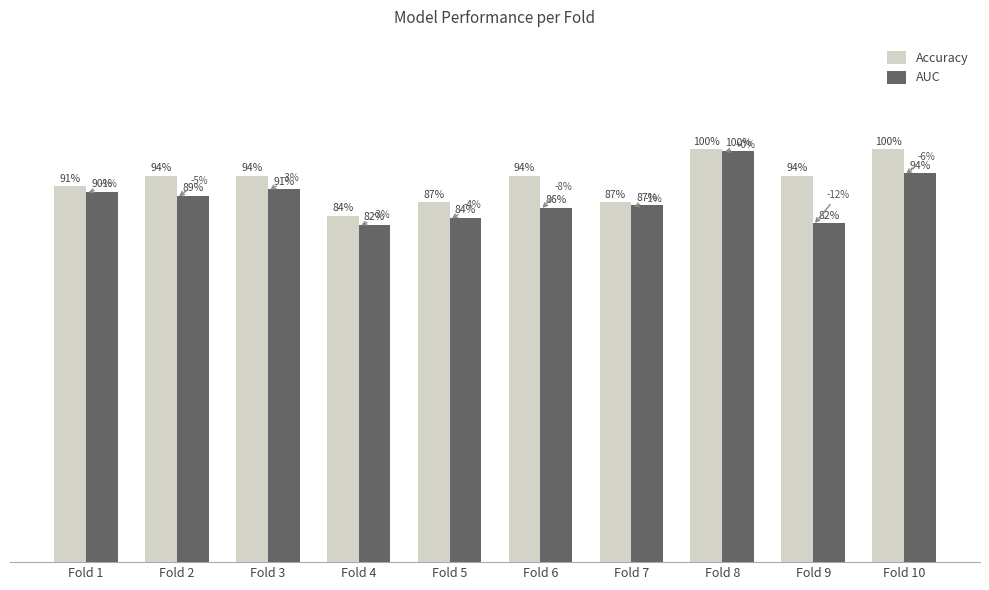

What are all the series names shown in the legend?

Accuracy, AUC